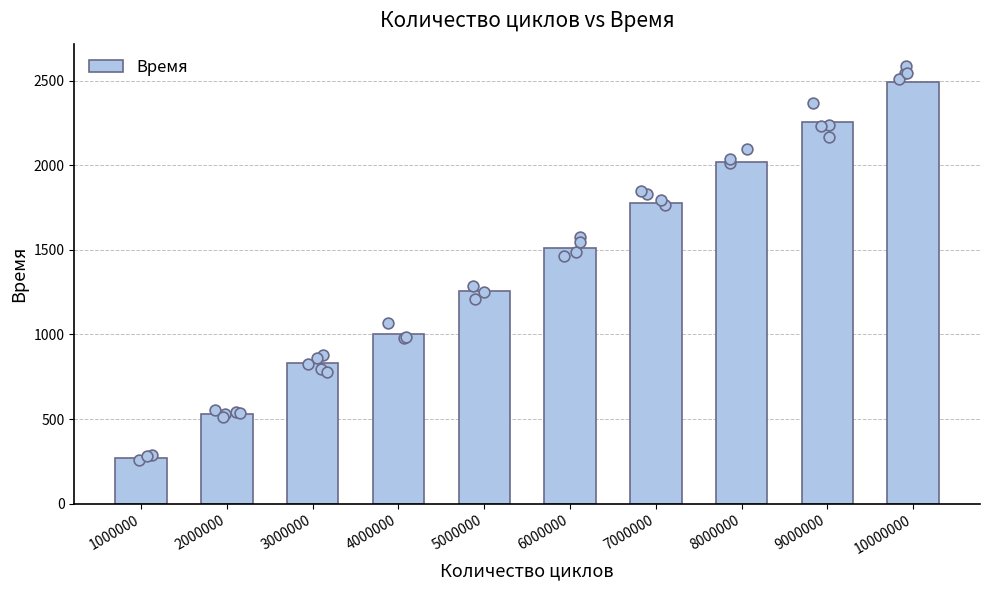

Approximately how many times larger is the value at 3000000 compared to 9000000?

0.4